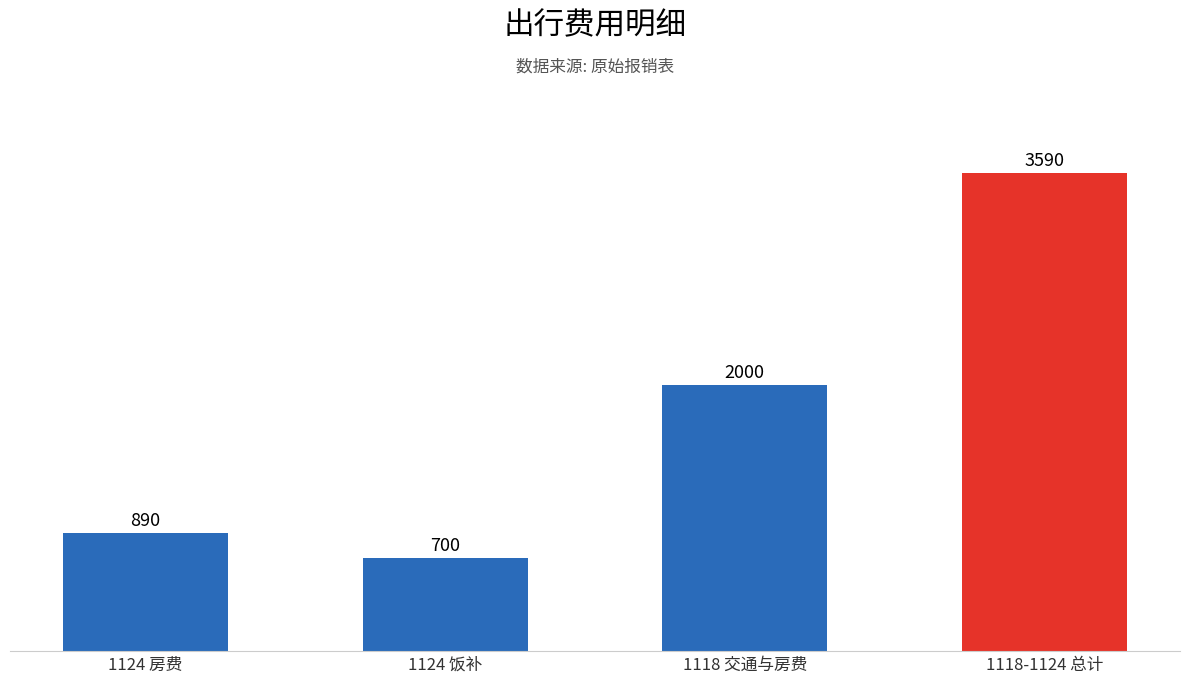

The chart shows a value of 2000 at 1118 交通与房费. True or false?

True